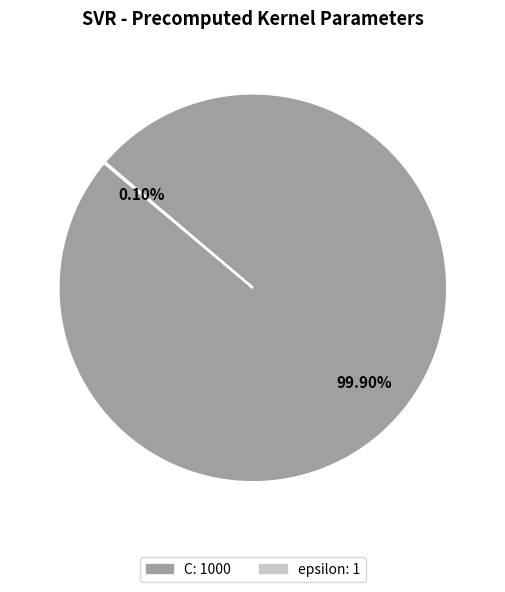

Is it true that C is 100% of the pie?

True